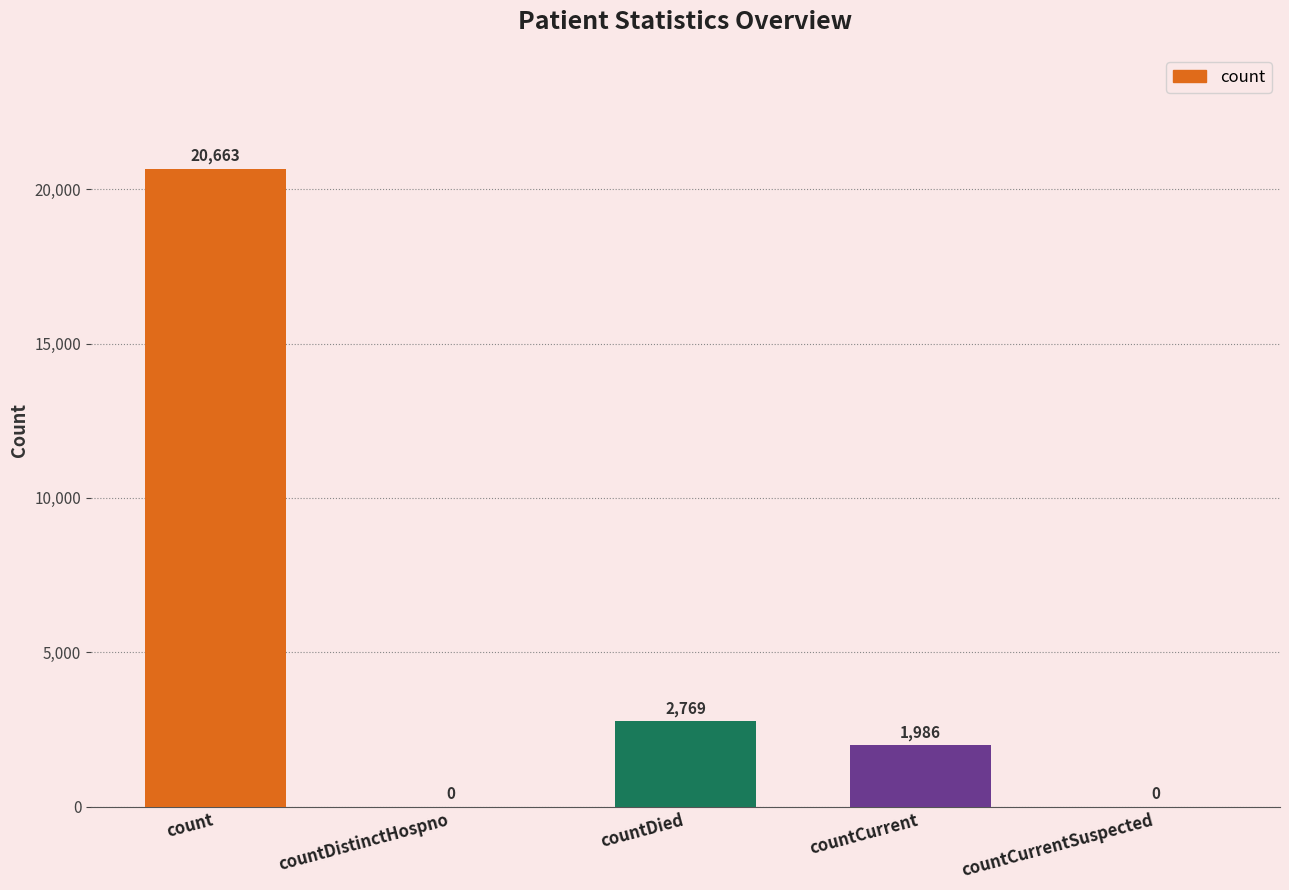

What is the sum of the values at countCurrentSuspected and countDied?

2769